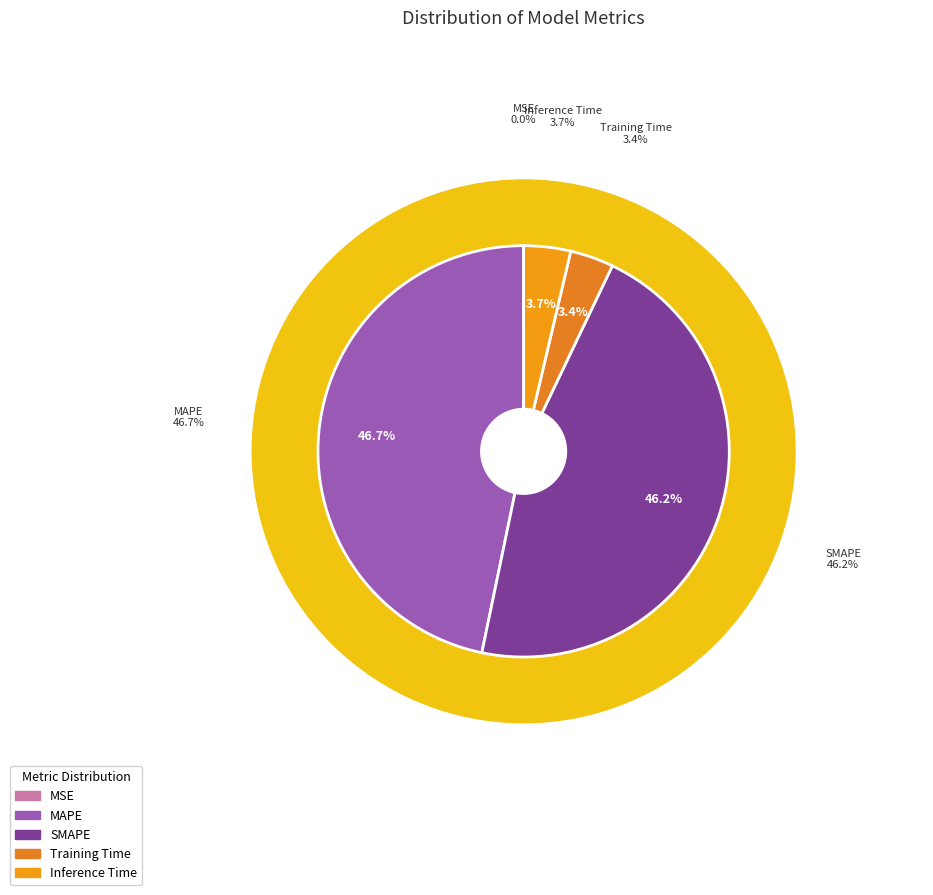

To the nearest percent, what is the combined percentage of MAPE and Training Time?

50%